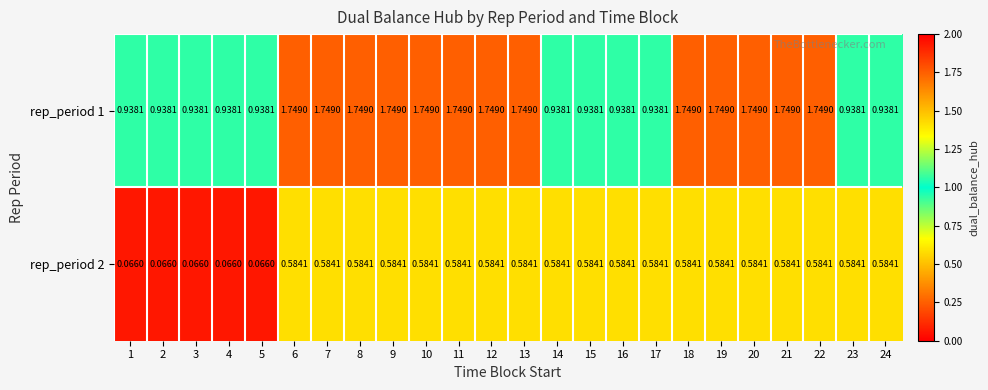

At 11, list the series in order from smallest to largest.

rep_period 2, rep_period 1